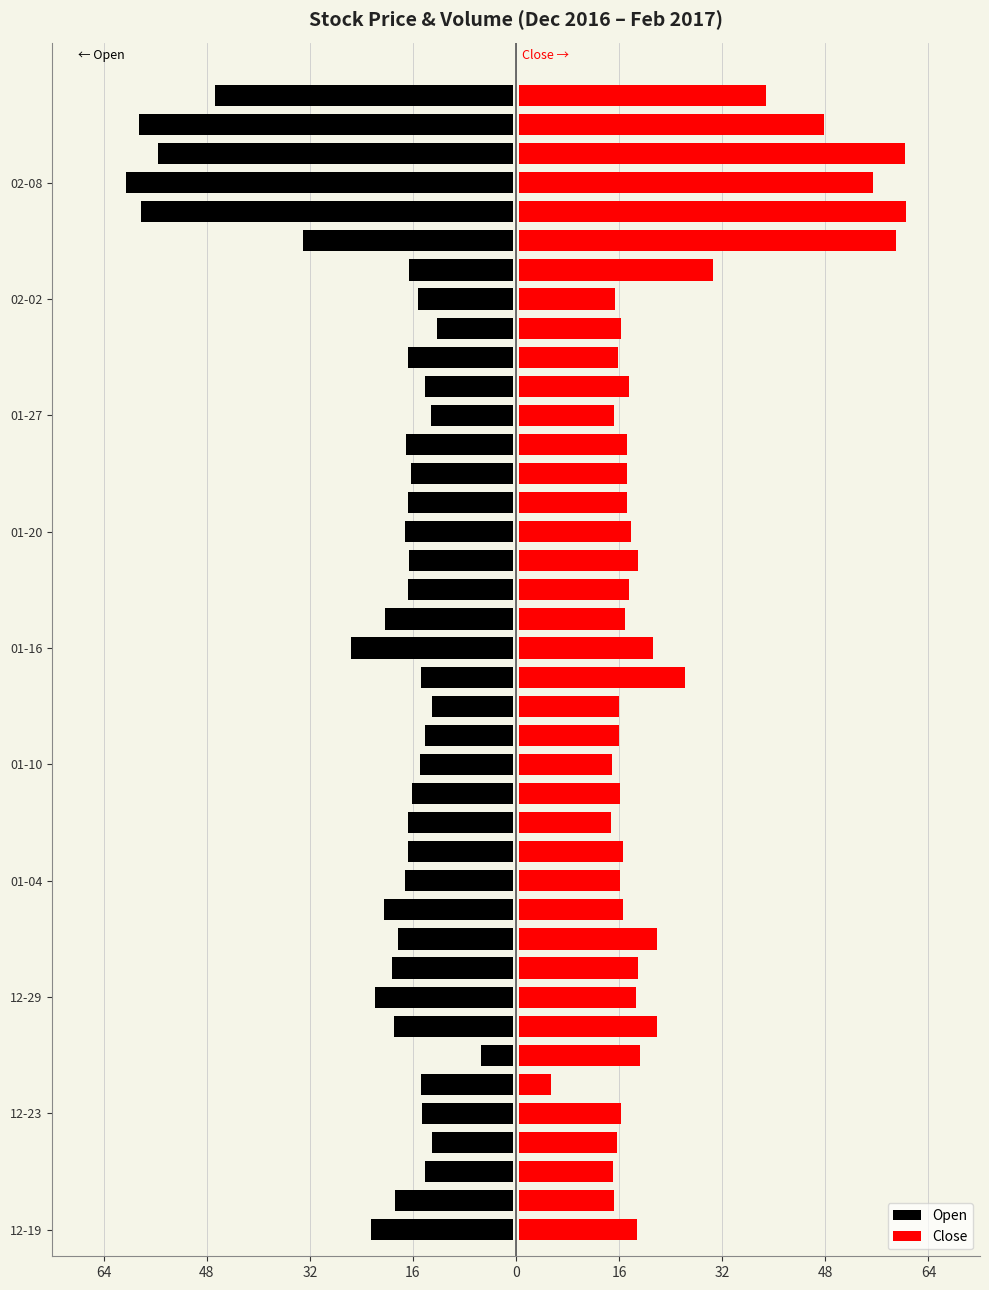

At how many categories does at least one series exceed 36?

6